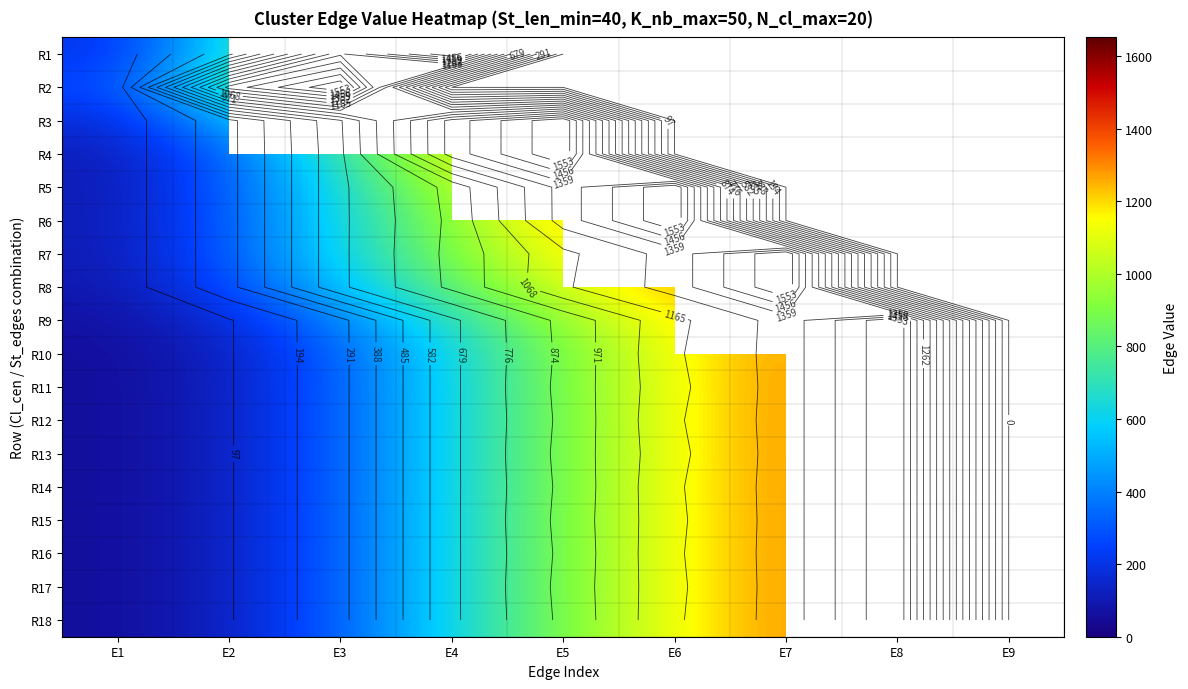

At which label does R17 reach its peak?

E7